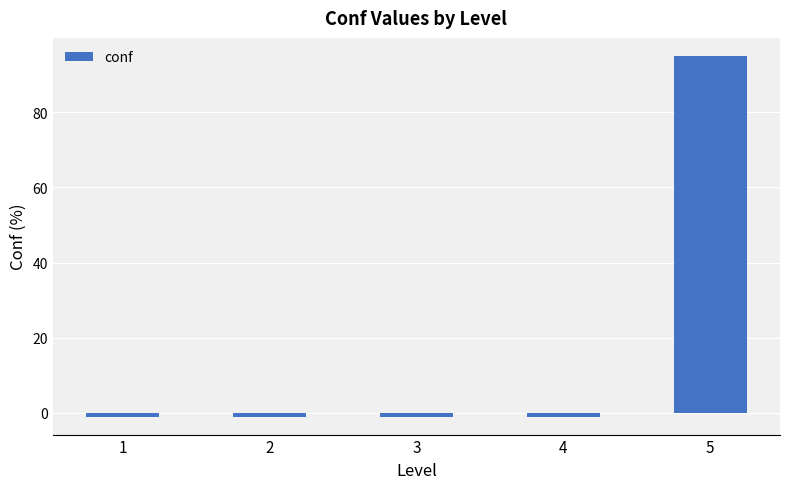

What is the difference between the values at 5 and 4?

96